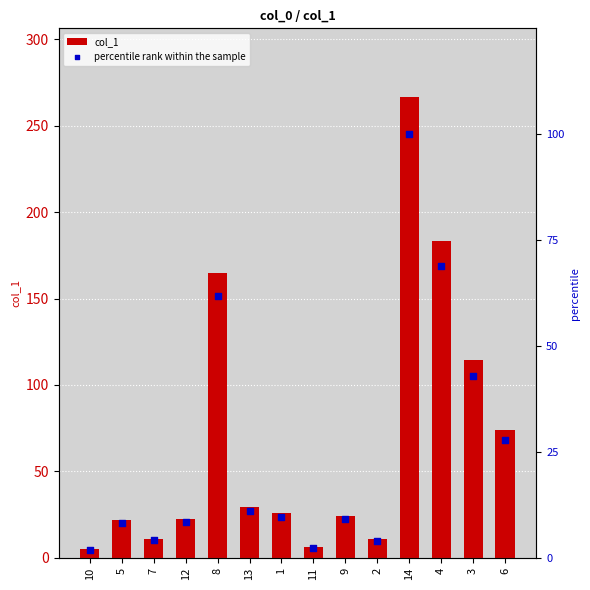

What are all the series names shown in the legend?

col_1, percentile rank within the sample